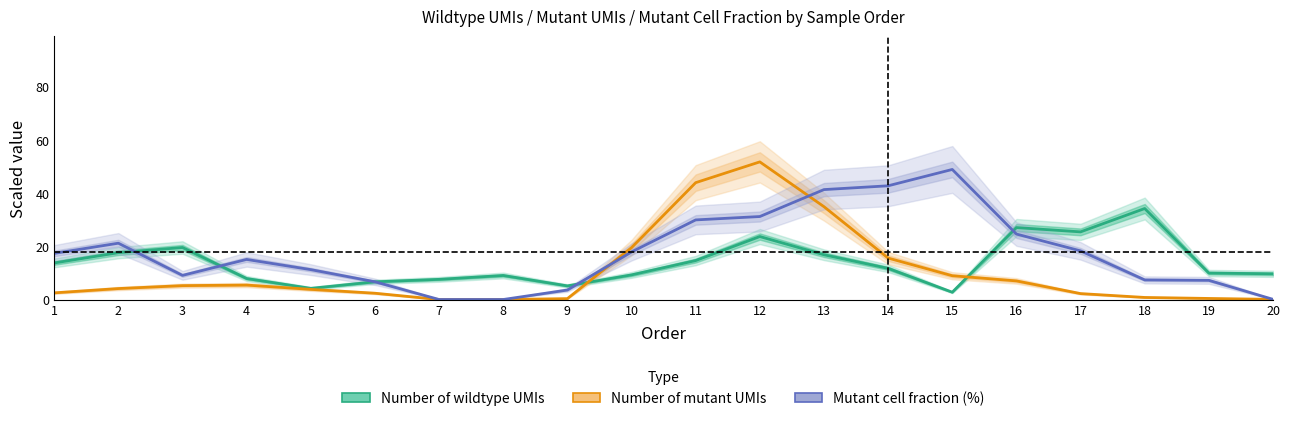

Reading left to right, transcribe all the data shown in this chart.

Number of wildtype UMIs: 1=13.7	2=17.6	3=19.6	4=7.9	5=4.2	6=6.7	7=7.6	8=9.0	9=5.1	10=9.3	11=14.6	12=23.7	13=16.8	14=11.7	15=2.7	16=27.0	17=25.4	18=34.2	19=9.9	20=9.7
Number of mutant UMIs: 1=2.5	2=4.1	3=5.2	4=5.4	5=3.8	6=2.4	7=0.0	8=0.0	9=0.3	10=19.5	11=43.9	12=51.7	13=34.9	14=15.6	15=8.9	16=7.0	17=2.2	18=0.8	19=0.4	20=0.0
Mutant cell fraction (%): 1=17.3	2=21.2	3=9.1	4=15.1	5=11.2	6=6.7	7=0.0	8=0.0	9=3.6	10=17.9	11=29.9	12=31.2	13=41.3	14=42.8	15=48.9	16=24.6	17=18.3	18=7.4	19=7.2	20=0.1